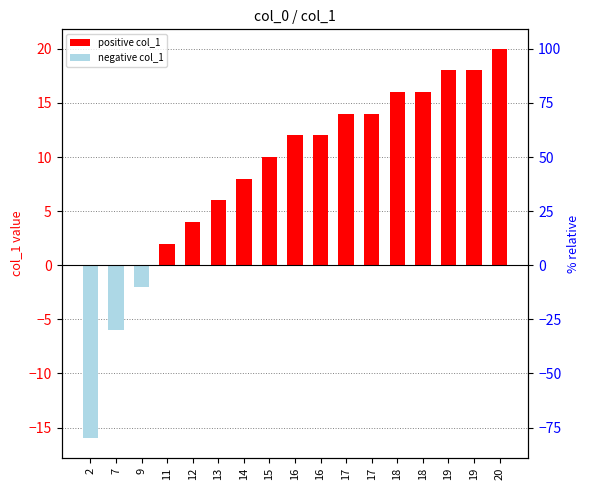

What is the sum of all values?

146